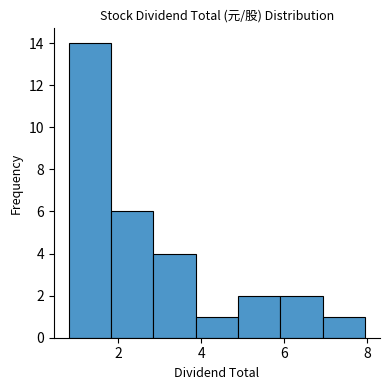

Reading left to right, list every bar in this chart as the range it spans on the x-axis followed by its height. Neither the bar edges nor the heights are printed on the chart, so give them approximately, as read against the axes.

0.8 to 1.8: 14
1.8 to 2.8: 6
2.8 to 3.8: 4
3.8 to 4.8: 1
4.8 to 6.0: 2
6.0 to 7.0: 2
7.0 to 8.0: 1